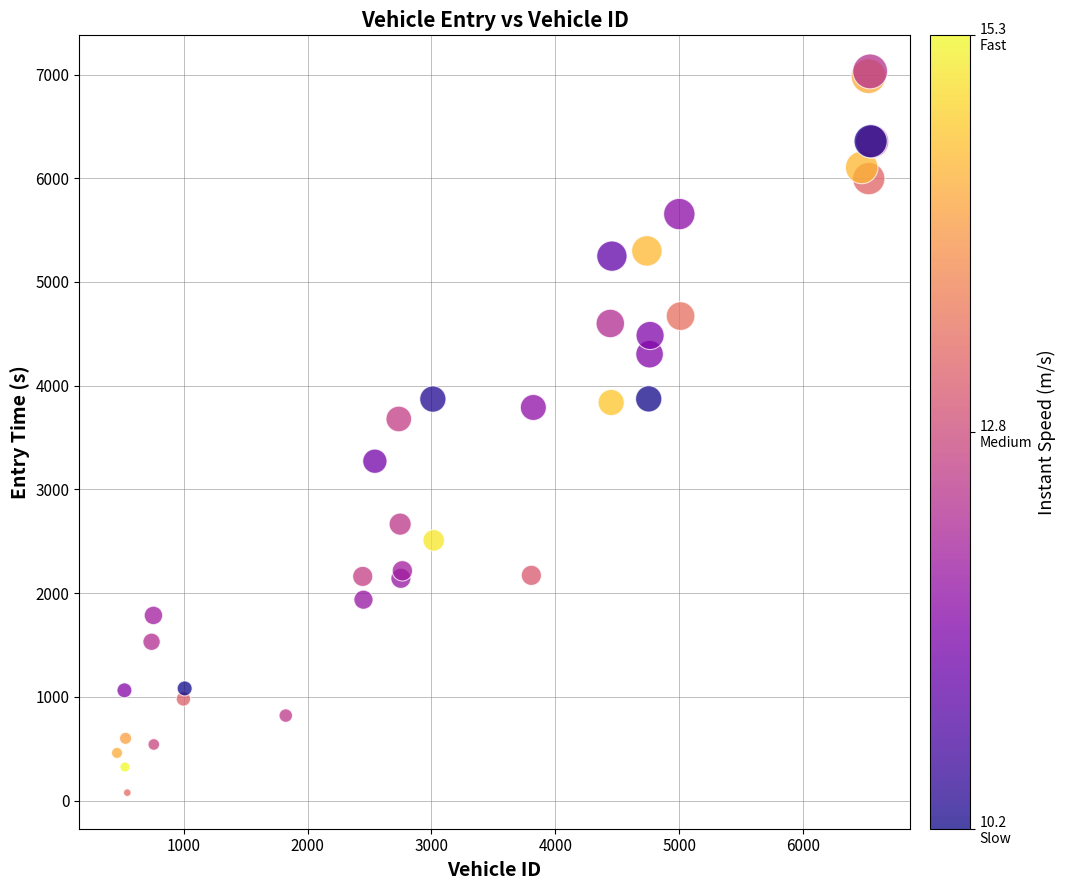

What Y value in the scatter plot is closest to 3553?

3679.2